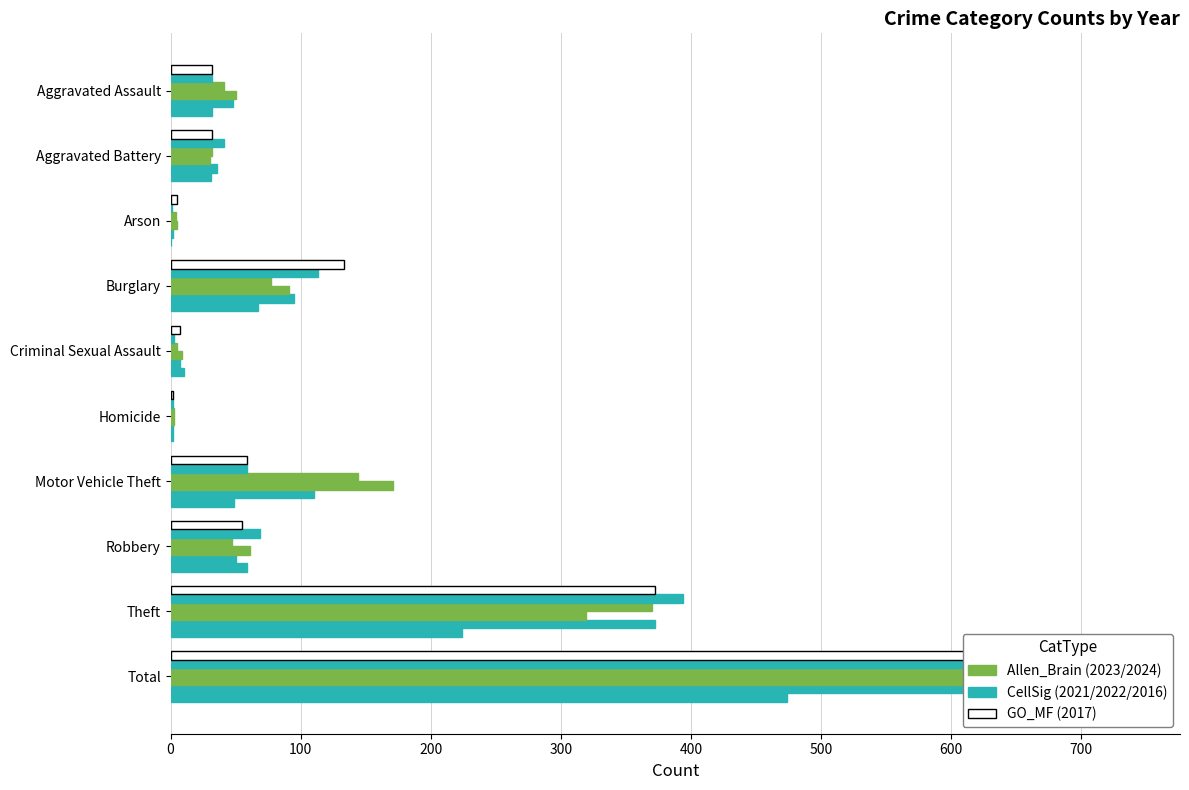

What is the spread (max minus min) of values at Arson?

5